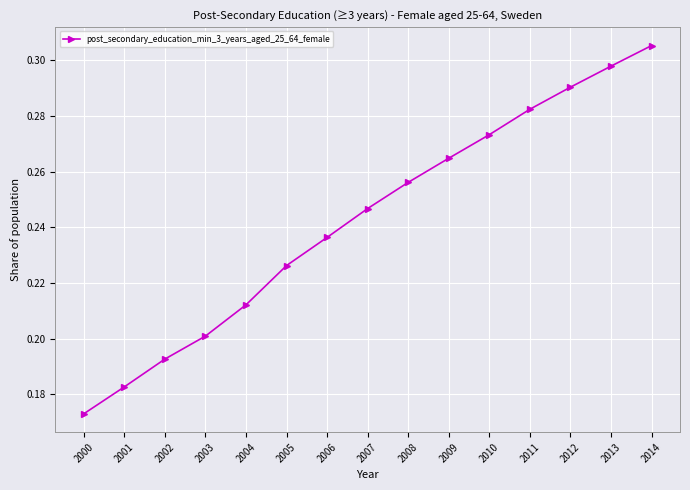

Does the chart have visible grid lines?

Yes